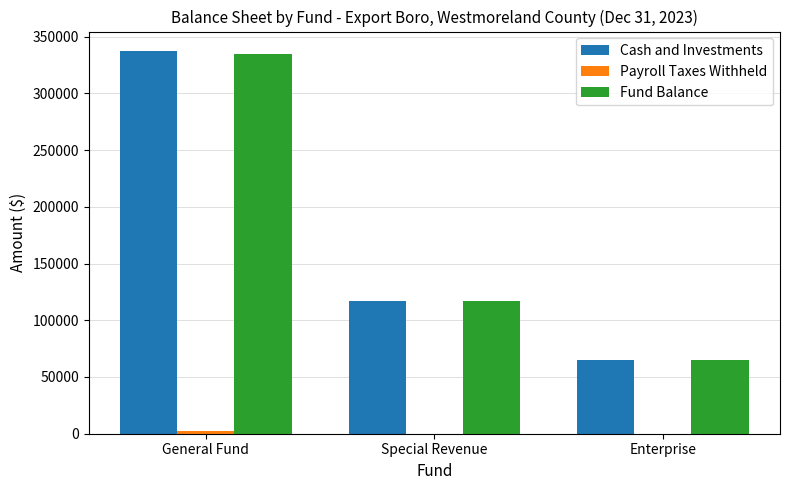

What is the maximum value shown in the chart?

337563